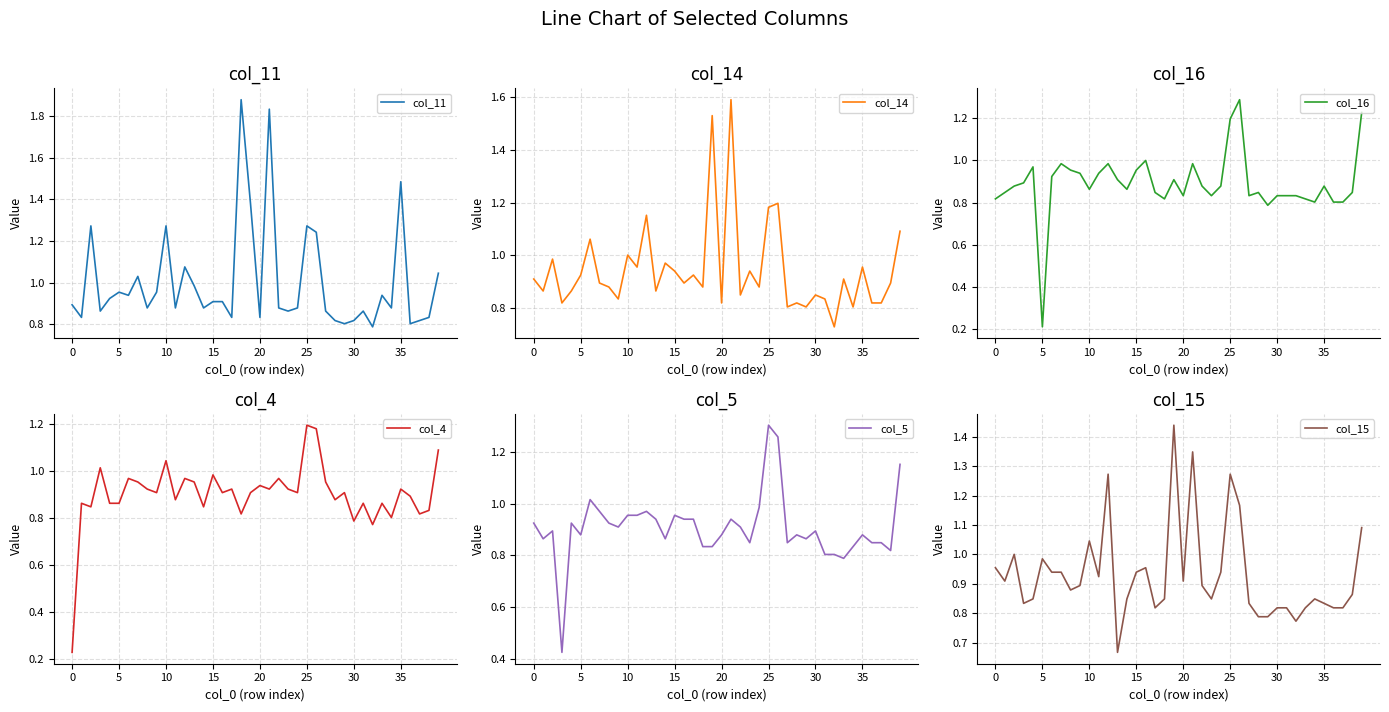

What is the sum of all col_15 values?

37.2